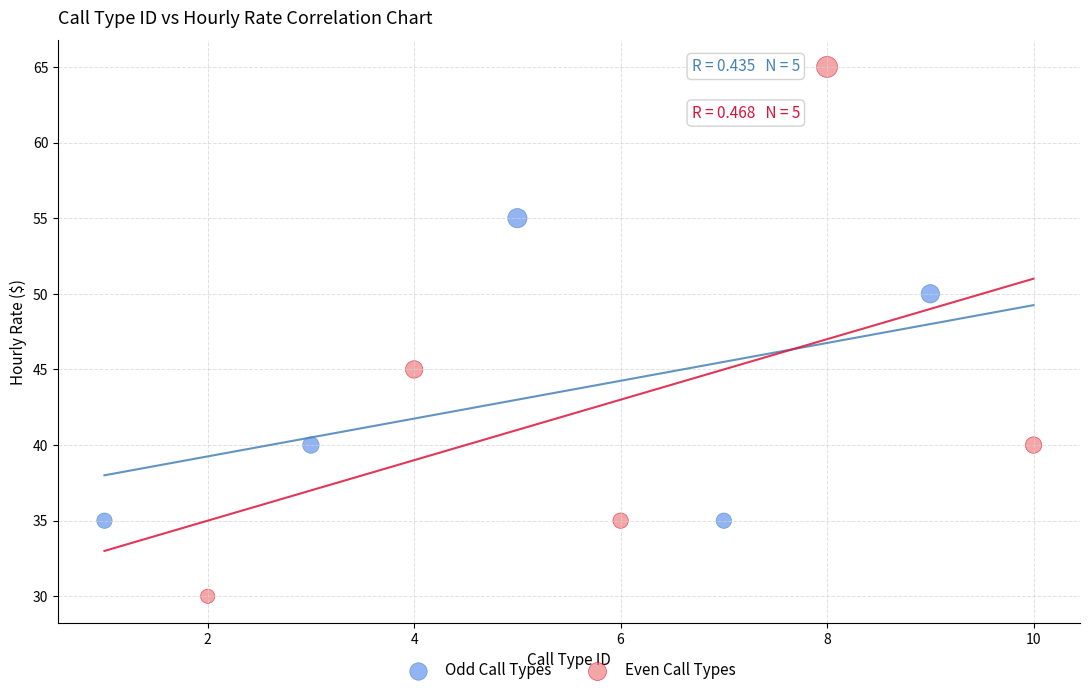

Which series reaches the minimum Y coordinate?

Even Call Types